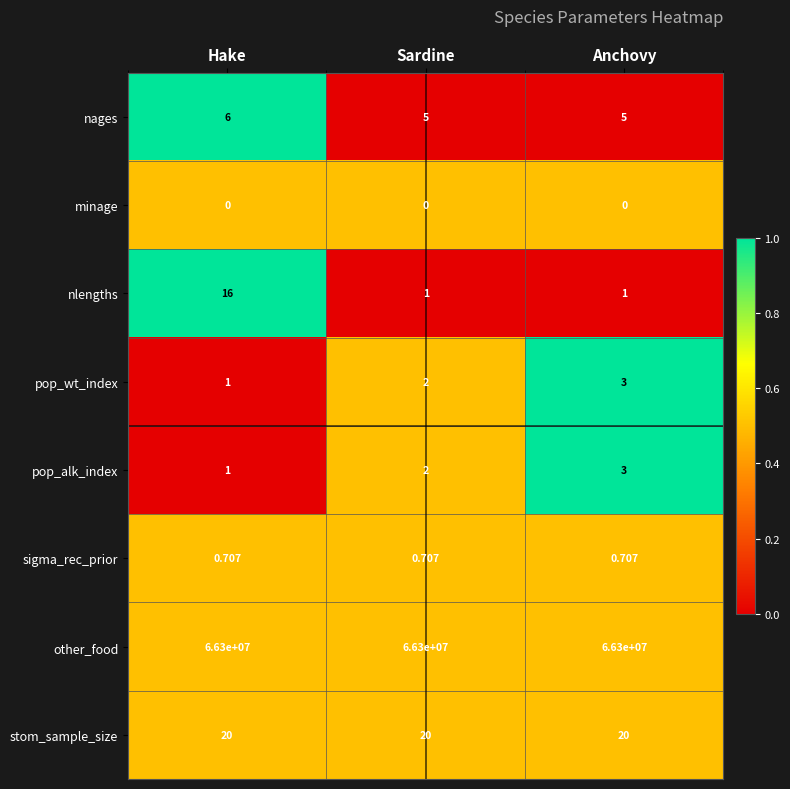

Which series has the largest range (max minus min)?

nlengths